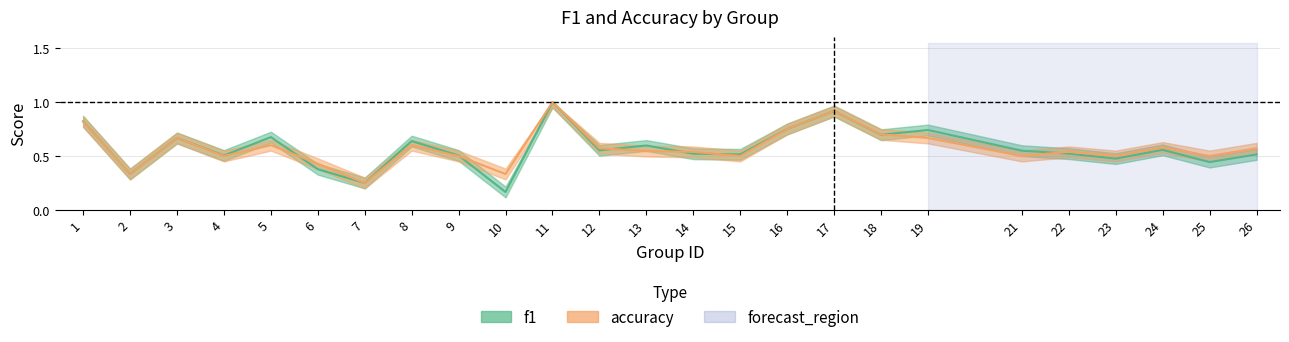

True or false: f1 and accuracy intersect in this chart.

True